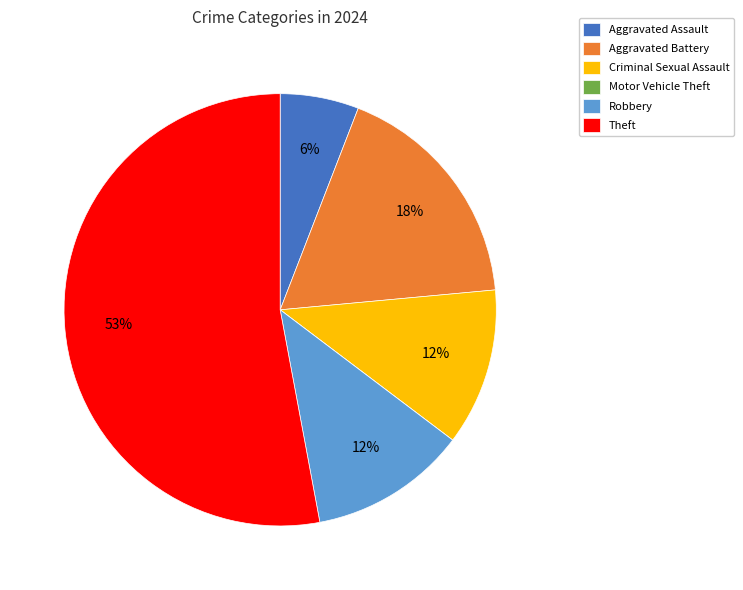

Is the sum of Theft and Aggravated Assault greater than half?

Yes